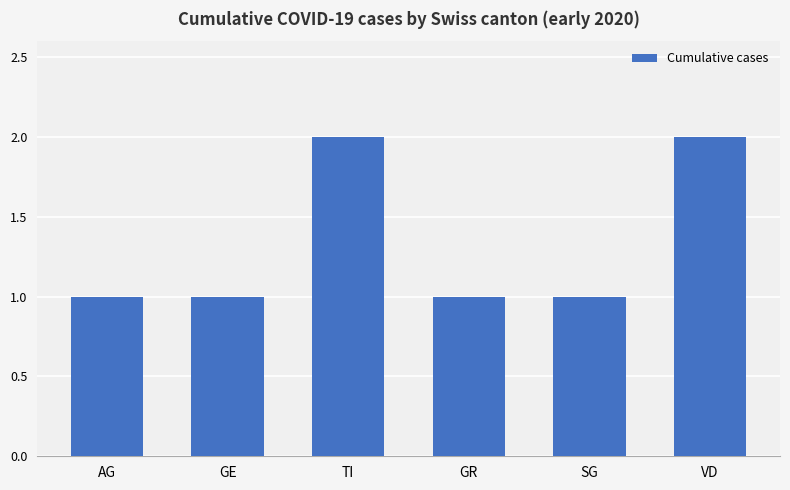

True or false: the data shows 3 at VD.

False